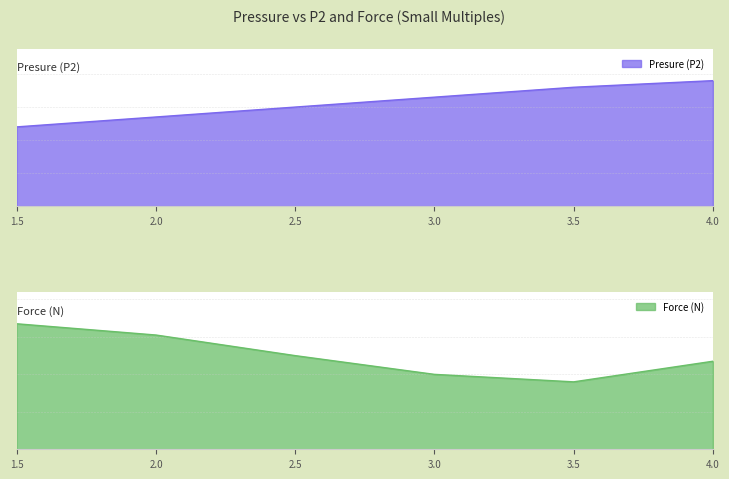

At which category is the sum across all series the highest?

4.0